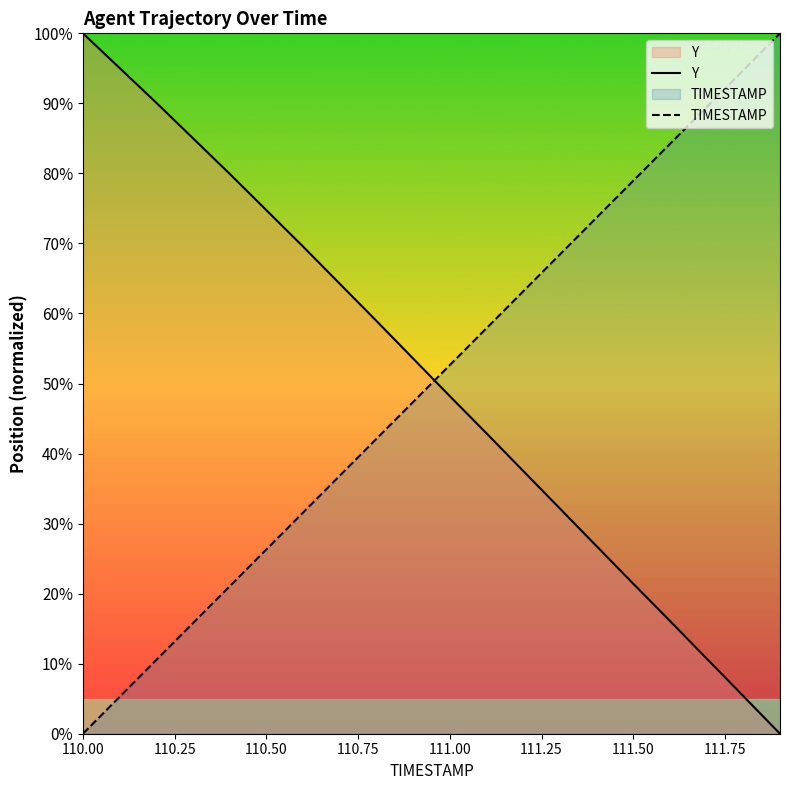

Rank the series by their maximum value, from lowest to highest.

Y, TIMESTAMP